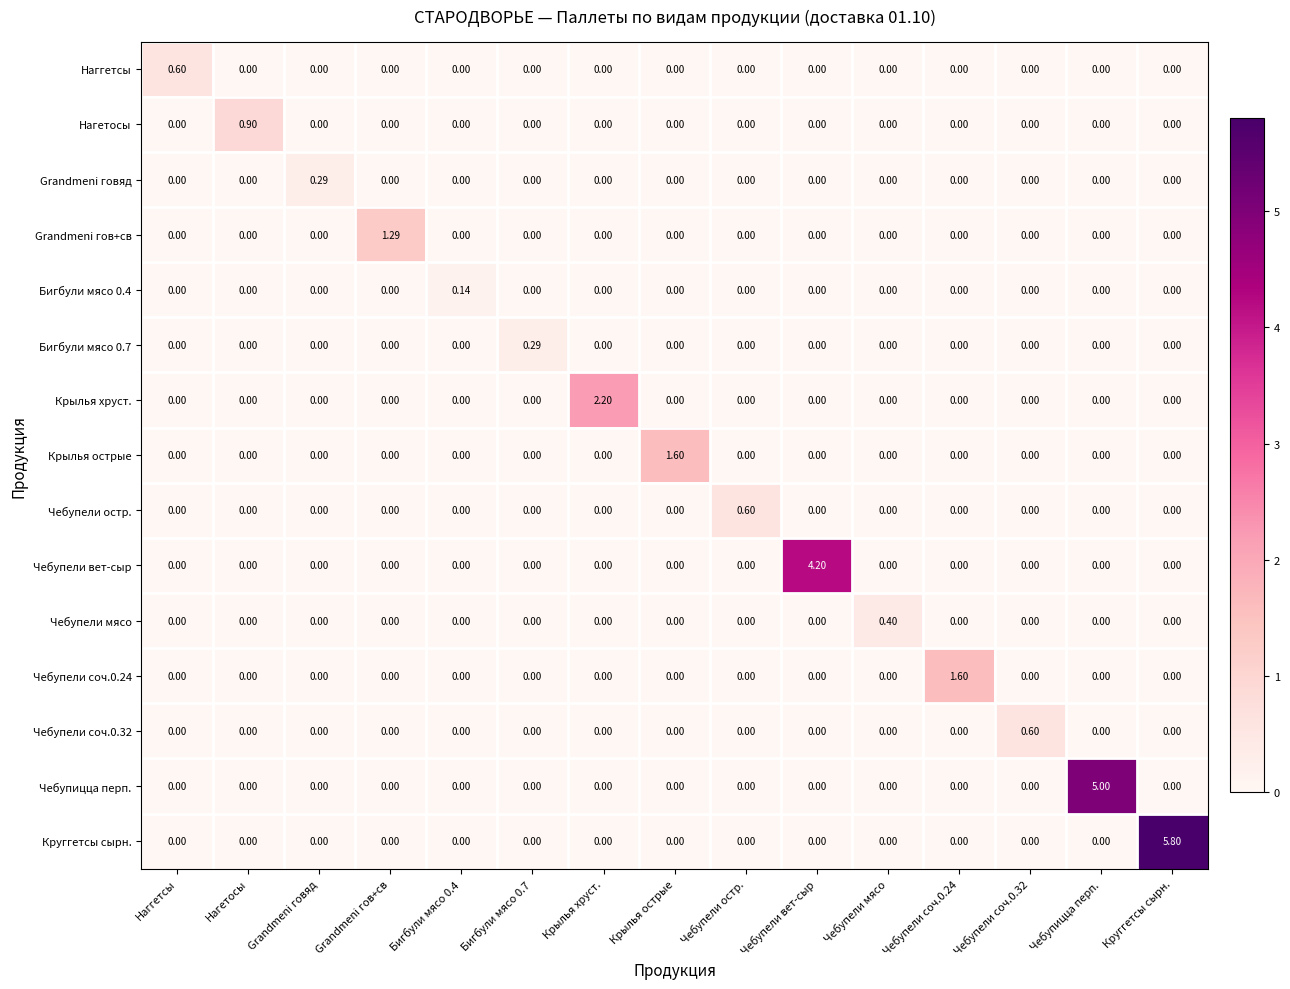

What is the greatest value displayed?

5.8